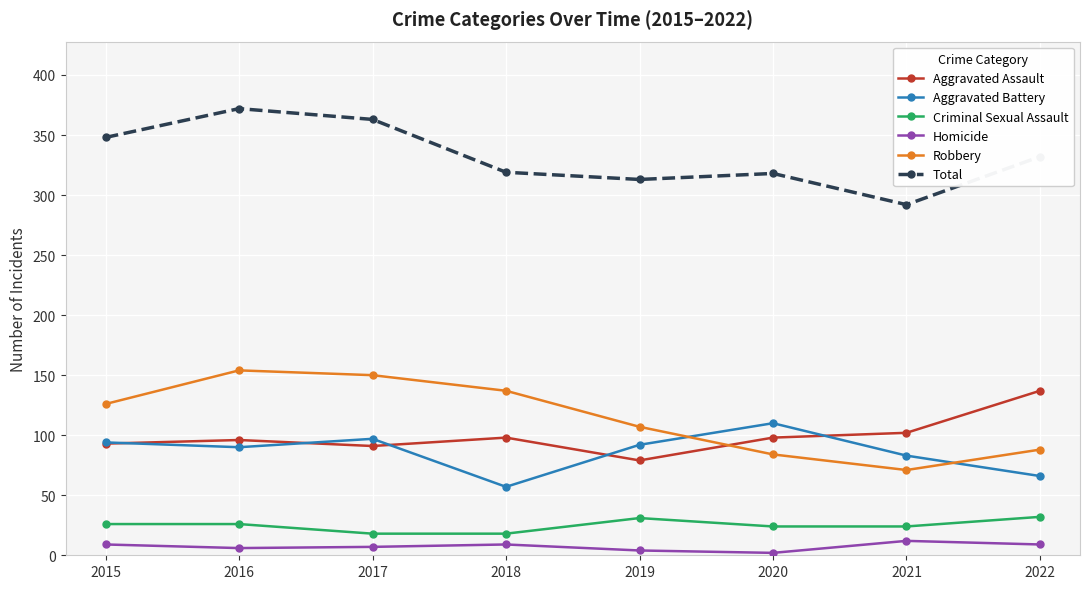

In Total, how many points are lower than both neighbors (excluding endpoints)?

2